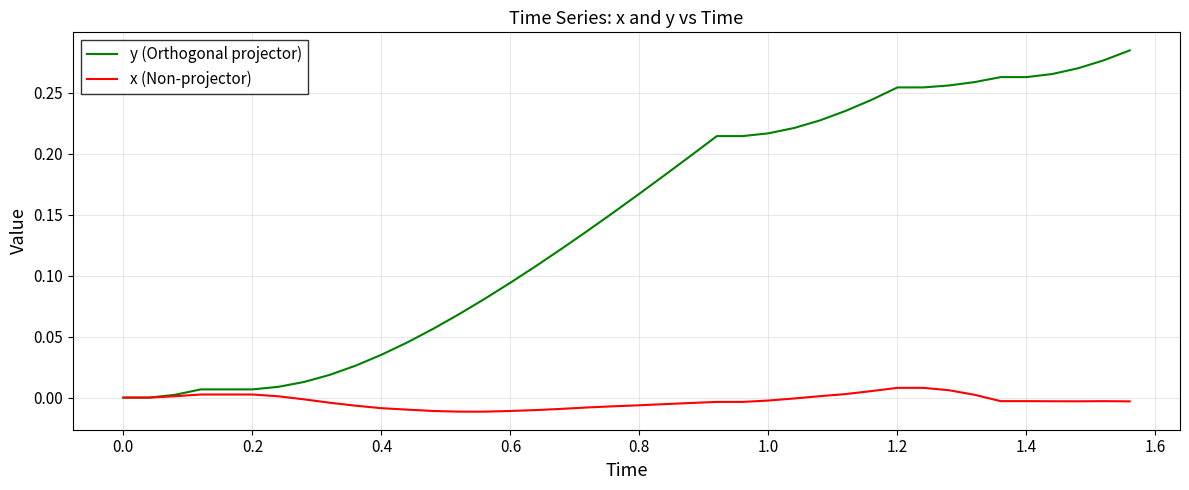

Rank the series by their maximum value, from highest to lowest.

y (Orthogonal projector), x (Non-projector)